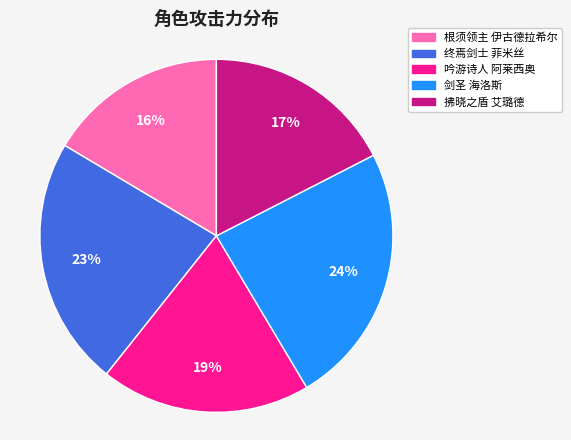

To the nearest percent, what portion does 吟游诗人 阿莱西奥 represent?

19%